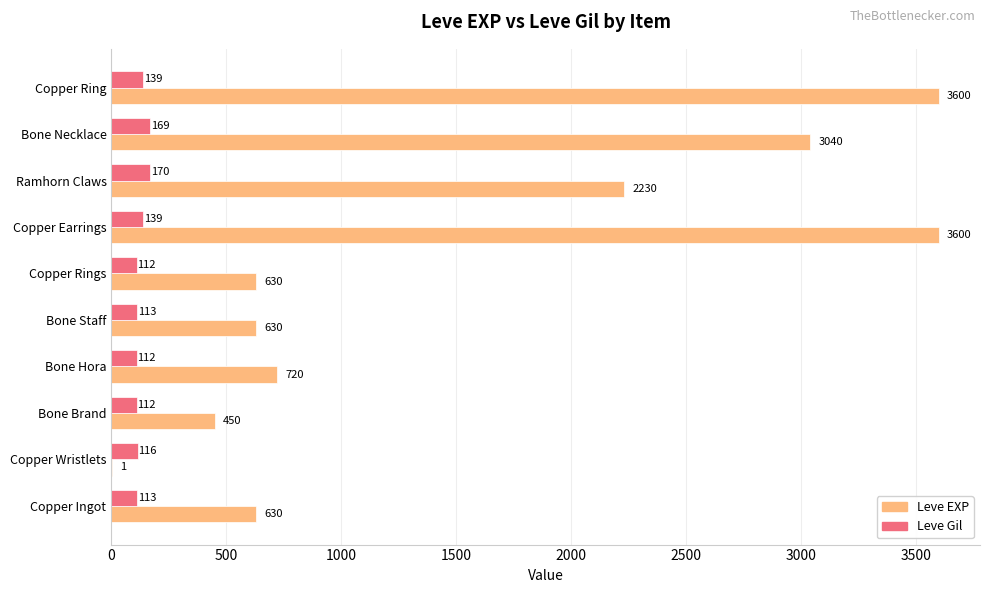

At which label is Leve EXP closest to 1800?

Ramhorn Claws